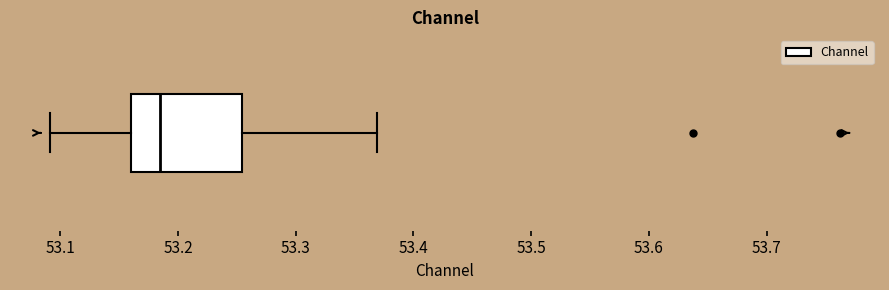

Read this box plot against the x-axis: the position of the median line, the range covered by the box, and the ends of both whiskers. The values are not printed on the chart, so give them approximately, as read against the axis.

median 53.19, box 53.16 to 53.25, whiskers 53.09 to 53.37